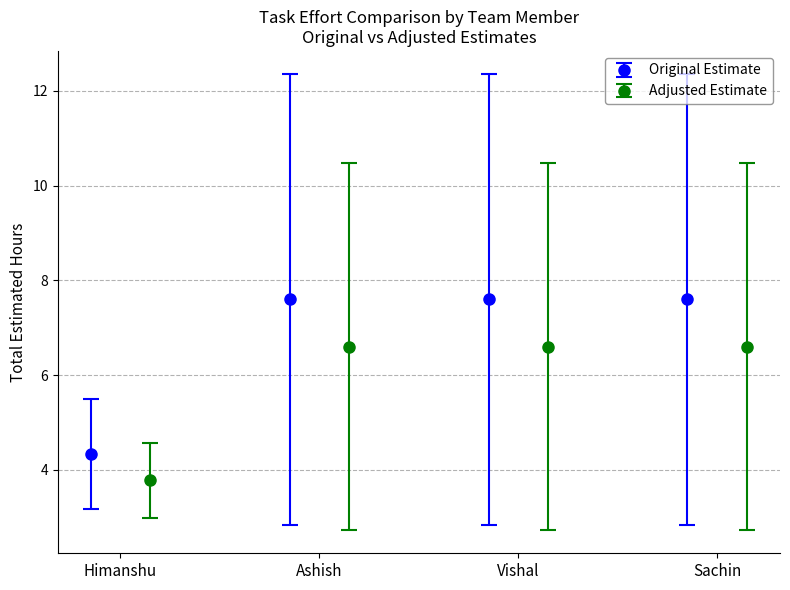

True or false: Original Estimate has more than 1 interior local peaks.

False